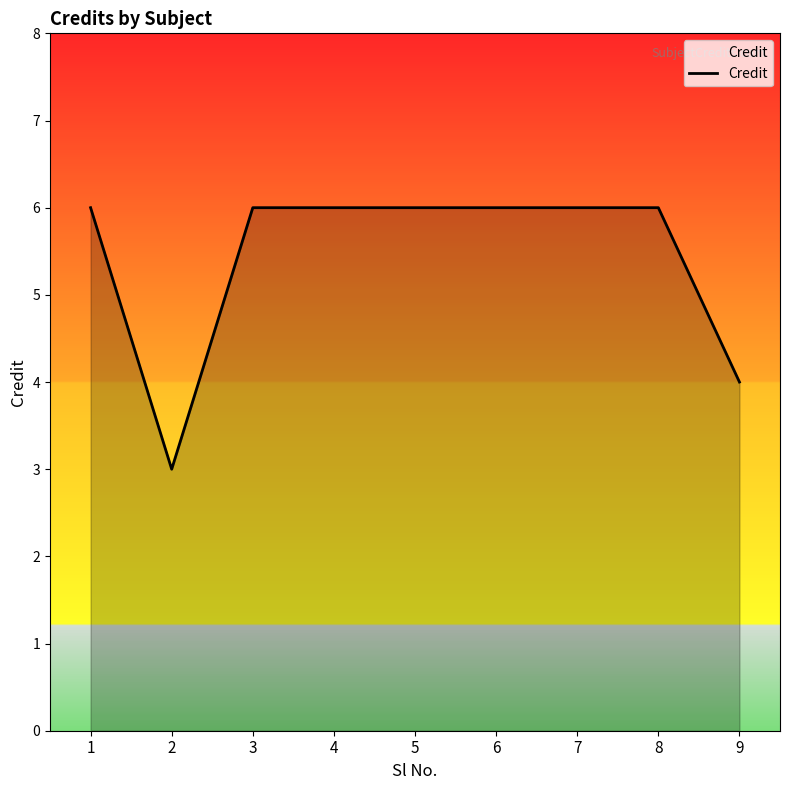

What is the greatest value displayed?

6